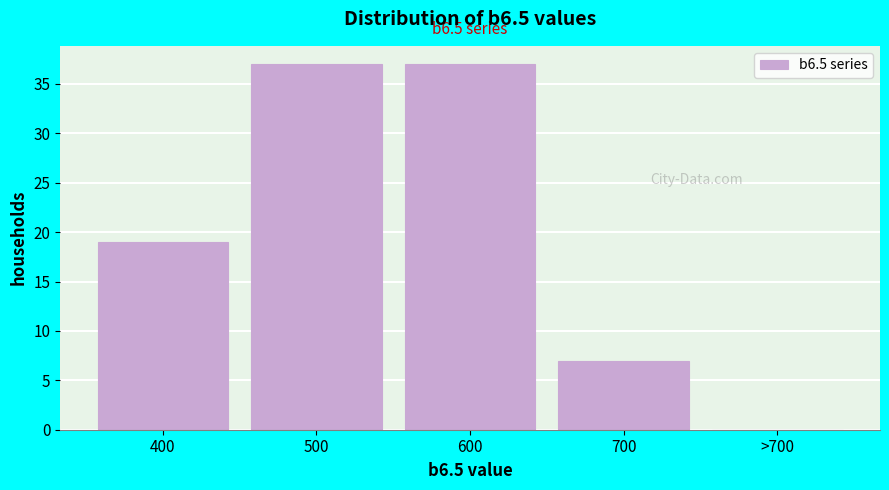

Reading left to right, transcribe all the data shown in this chart.

400=19	500=37	600=37	700=7	>700=0